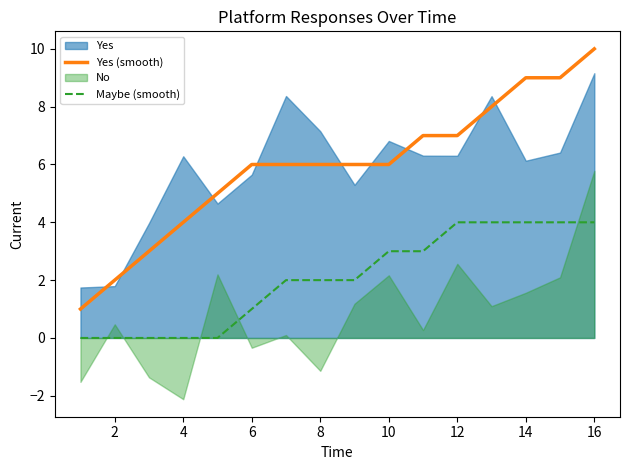

Does the chart display data point markers on the line(s)?

No